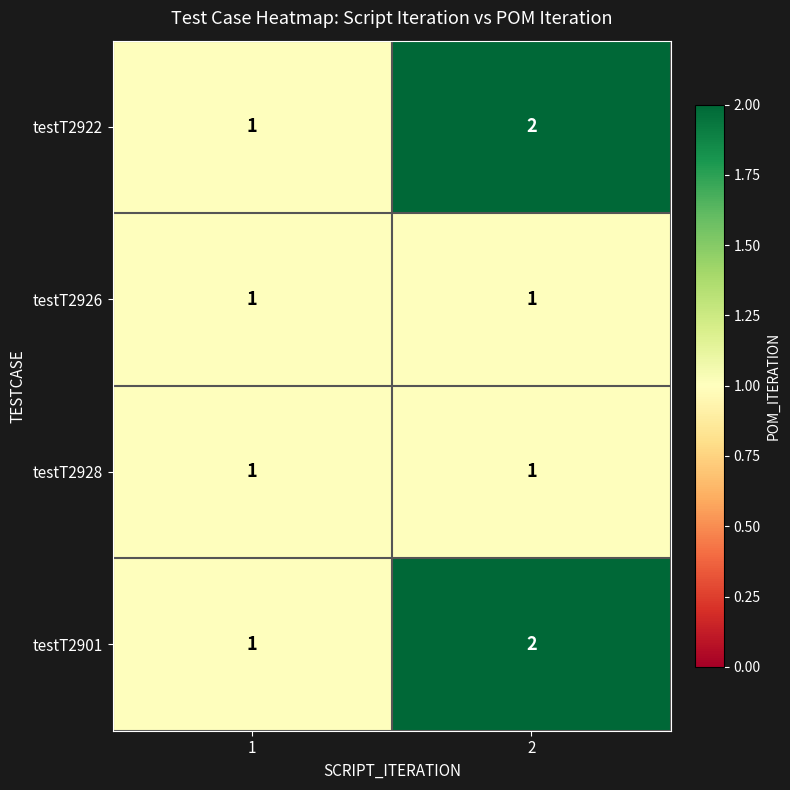

How many series are shown in this chart?

4